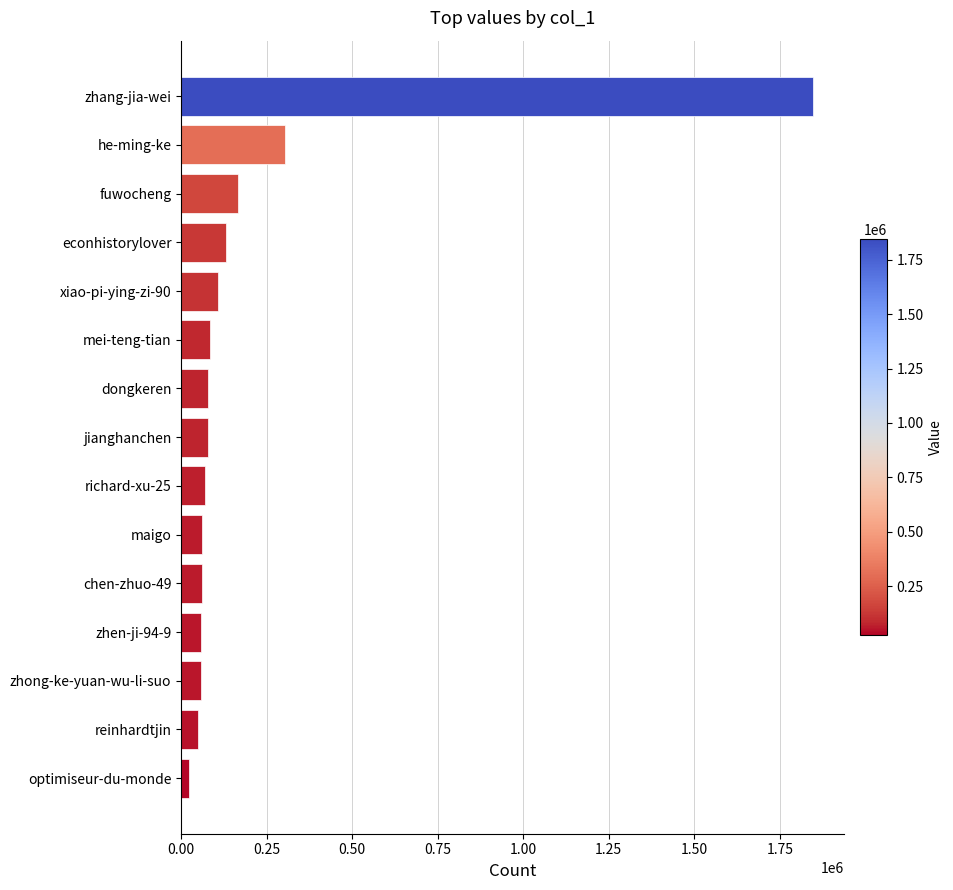

True or false: the data shows 48478 at reinhardtjin.

True